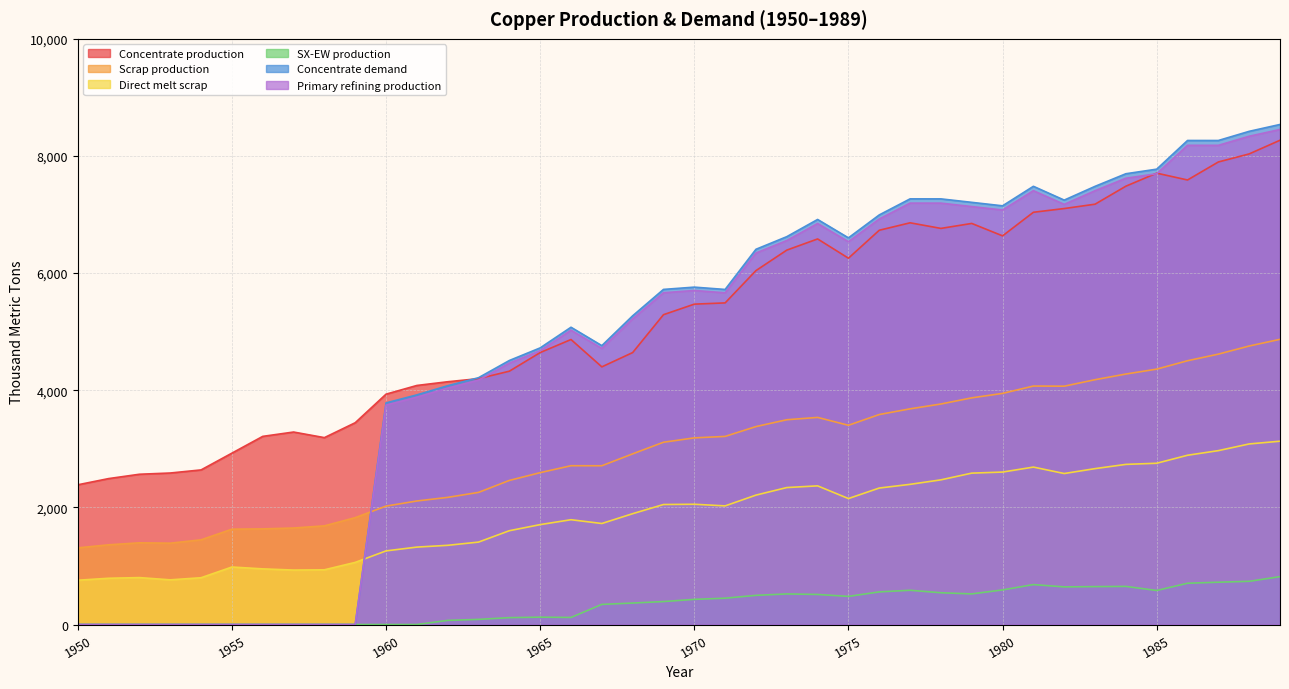

Reading right to left, list all the values displayed in this chart.

Concentrate production: 1989=8268.6	1988=8035.4	1987=7897.6	1986=7590.1	1985=7706.8	1984=7484.2	1983=7176.7	1982=7102.6	1981=7039.0	1980=6636.1	1979=6848.3	1978=6763.5	1977=6859.0	1976=6731.9	1975=6254.7	1974=6583.5	1973=6392.7	1972=6042.8	1971=5491.4	1970=5470.3	1969=5290.1	1968=4643.2	1967=4399.4	1966=4866.1	1965=4643.5	1964=4325.4	1963=4198.2	1962=4145.3	1961=4081.7	1960=3933.3	1959=3445.6	1958=3191.1	1957=3286.6	1956=3212.5	1955=2926.2	1954=2639.9	1953=2587.0	1952=2565.9	1951=2491.7	1950=2385.7
Scrap production: 1989=4869.5	1988=4755.4	1987=4616.8	1986=4503.9	1985=4360.8	1984=4276.9	1983=4180.1	1982=4069.4	1981=4071.8	1980=3946.5	1979=3870.2	1978=3765.3	1977=3682.6	1976=3585.5	1975=3401.8	1974=3536.5	1973=3496.4	1972=3379.8	1971=3212.0	1970=3186.9	1969=3112.3	1968=2913.9	1967=2710.9	1966=2711.5	1965=2593.1	1964=2460.1	1963=2256.0	1962=2171.0	1961=2109.3	1960=2021.8	1959=1824.9	1958=1684.8	1957=1647.9	1956=1633.0	1955=1627.9	1954=1446.5	1953=1388.9	1952=1395.2	1951=1361.0	1950=1308.7
Direct melt scrap: 1989=3130.0	1988=3083.2	1987=2969.1	1986=2890.1	1985=2753.6	1984=2734.3	1983=2661.8	1982=2578.2	1981=2688.1	1980=2603.1	1979=2584.9	1978=2470.2	1977=2393.6	1976=2330.2	1975=2150.8	1974=2367.6	1973=2338.6	1972=2209.6	1971=2025.4	1970=2053.6	1969=2049.2	1968=1892.4	1967=1724.8	1966=1789.6	1965=1705.9	1964=1601.7	1963=1407.5	1962=1352.5	1961=1322.0	1960=1257.2	1959=1060.8	1958=934.5	1957=929.9	1956=950.2	1955=981.9	1954=799.0	1953=762.9	1952=801.3	1951=790.0	1950=756.1
SX-EW production: 1989=817.4	1988=737.6	1987=722.4	1986=704.9	1985=581.2	1984=650.8	1983=647.3	1982=642.4	1981=682.0	1980=590.9	1979=522.7	1978=542.5	1977=585.0	1976=557.1	1975=480.3	1974=513.5	1973=522.3	1972=498.2	1971=449.6	1970=429.7	1969=391.9	1968=366.8	1967=343.6	1966=120.9	1965=125.5	1964=117.6	1963=87.8	1962=70.7	1961=0.0	1960=0.0	1959=0.0	1958=0.0	1957=0.0	1956=0.0	1955=0.0	1954=0.0	1953=0.0	1952=0.0	1951=0.0	1950=0.0
Concentrate demand: 1989=8538.1	1988=8420.8	1987=8264.3	1986=8264.6	1985=7774.8	1984=7696.7	1983=7481.4	1982=7246.5	1981=7482.1	1980=7149.1	1979=7208.3	1978=7267.5	1977=7267.8	1976=6993.7	1975=6601.9	1974=6915.9	1973=6622.2	1972=6406.9	1971=5721.0	1970=5760.6	1969=5721.7	1968=5271.1	1967=4761.7	1966=5075.7	1965=4723.2	1964=4507.9	1963=4214.1	1962=4077.3	1961=3920.8	1960=3784.0	1959=0.0	1958=0.0	1957=0.0	1956=0.0	1955=0.0	1954=0.0	1953=0.0	1952=0.0	1951=0.0	1950=0.0
Primary refining production: 1989=8452.7	1988=8336.6	1987=8181.7	1986=8182.0	1985=7697.0	1984=7619.8	1983=7406.6	1982=7174.0	1981=7407.3	1980=7077.6	1979=7136.2	1978=7194.8	1977=7195.1	1976=6923.7	1975=6535.9	1974=6846.8	1973=6556.0	1972=6342.8	1971=5663.8	1970=5703.0	1969=5664.5	1968=5218.4	1967=4714.0	1966=5025.0	1965=4675.9	1964=4462.8	1963=4172.0	1962=4036.6	1961=3881.6	1960=3746.1	1959=0.0	1958=0.0	1957=0.0	1956=0.0	1955=0.0	1954=0.0	1953=0.0	1952=0.0	1951=0.0	1950=0.0